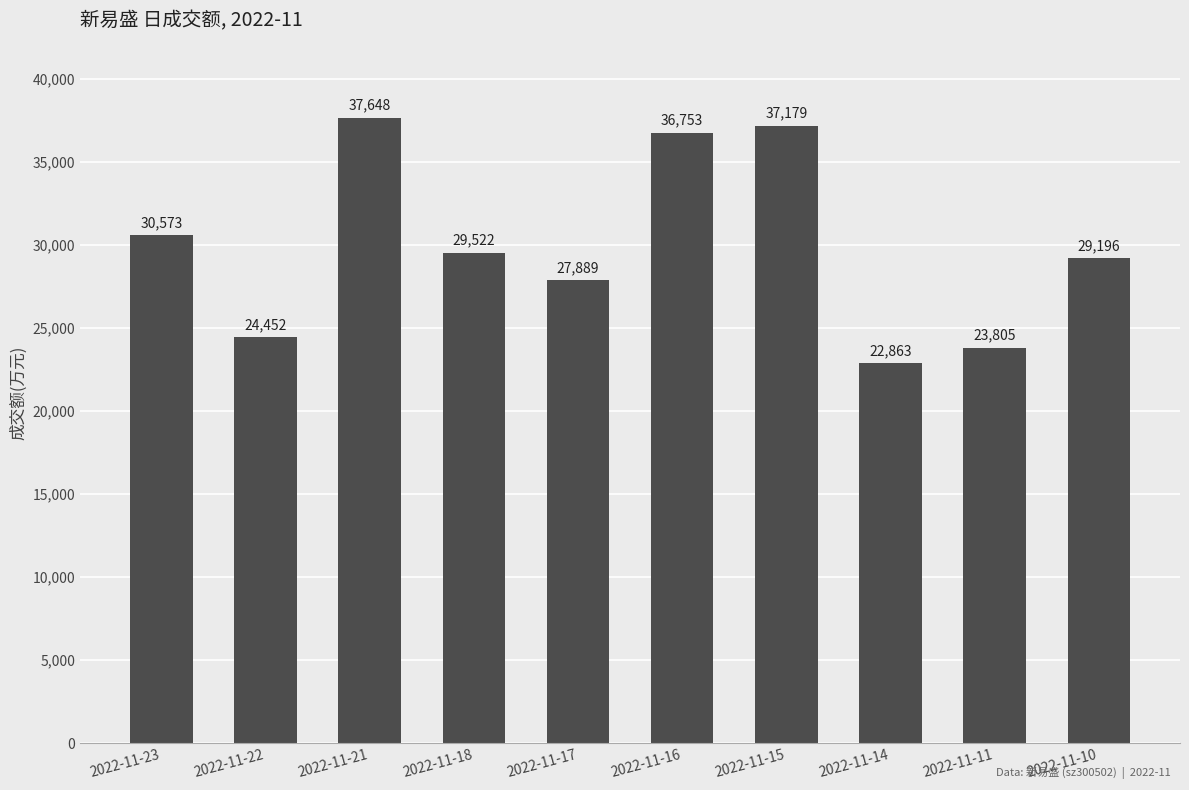

What is the value of the 9th bar from the left?

23805